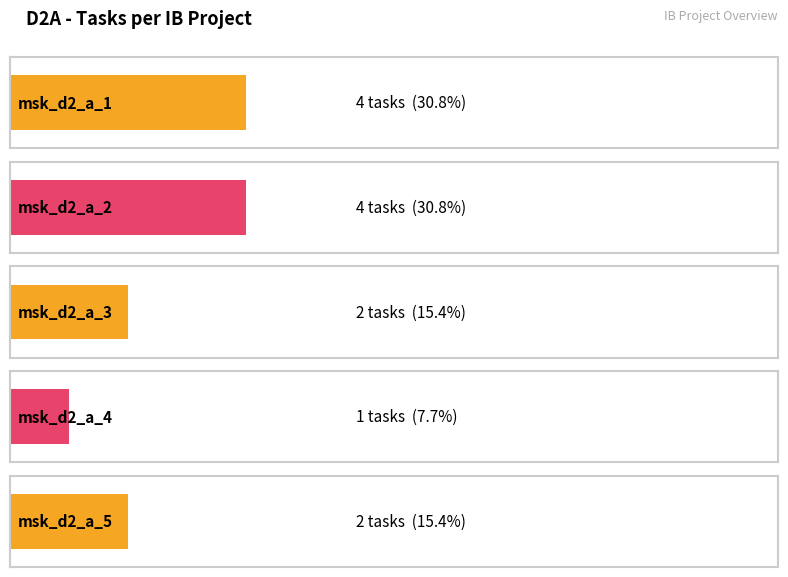

How many bars are there in total?

5